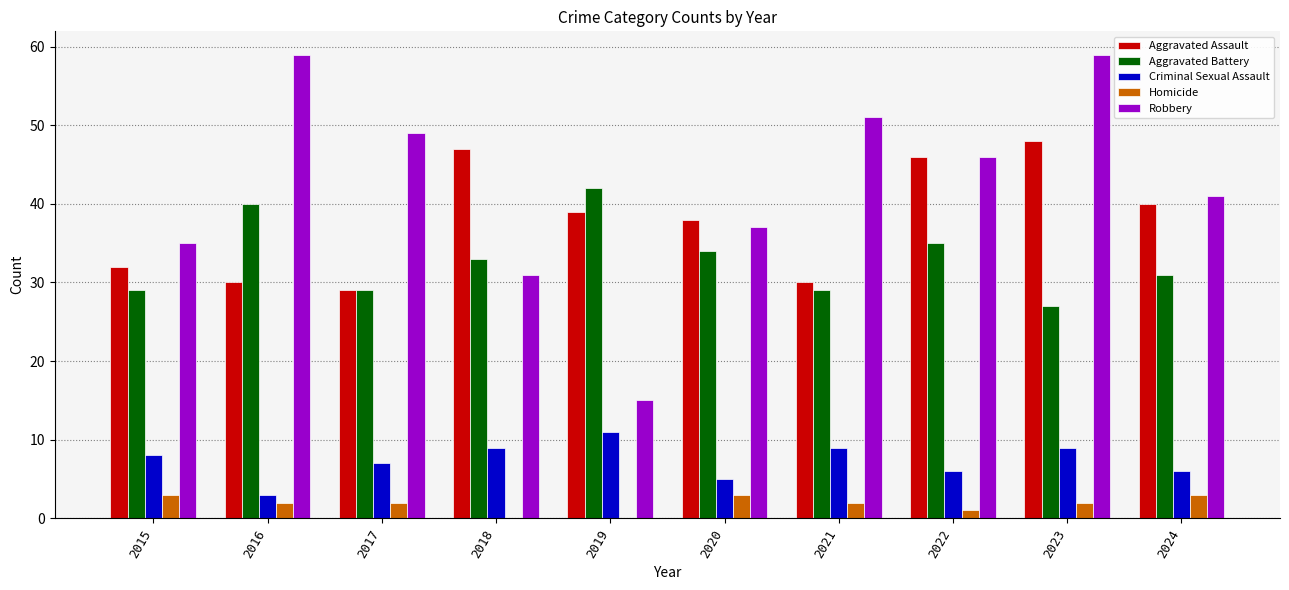

Count the number of categories in the chart.

10